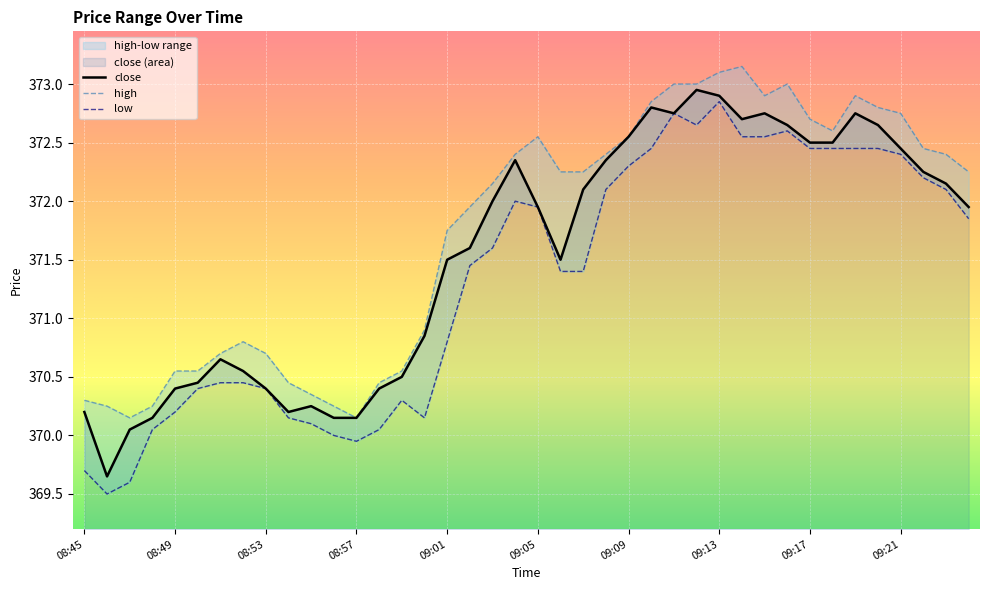

What is the value of the low point at the 12th from the left?

370.0